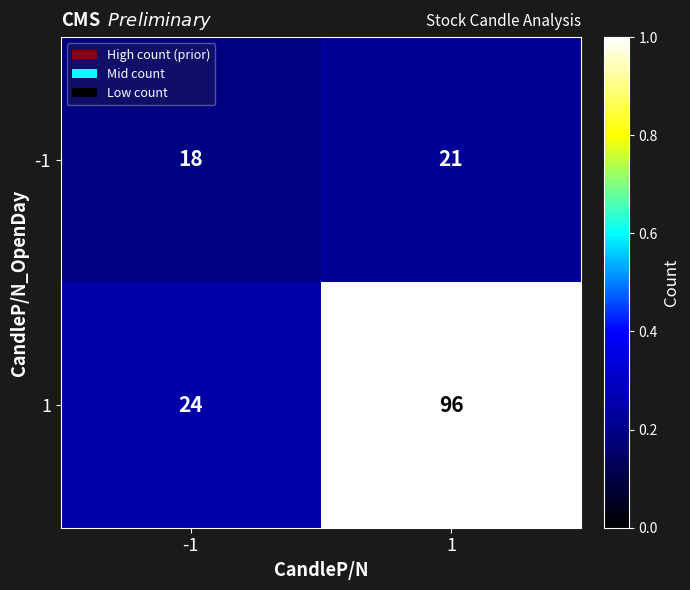

The 1 series shows 96 at 1. True or false?

True